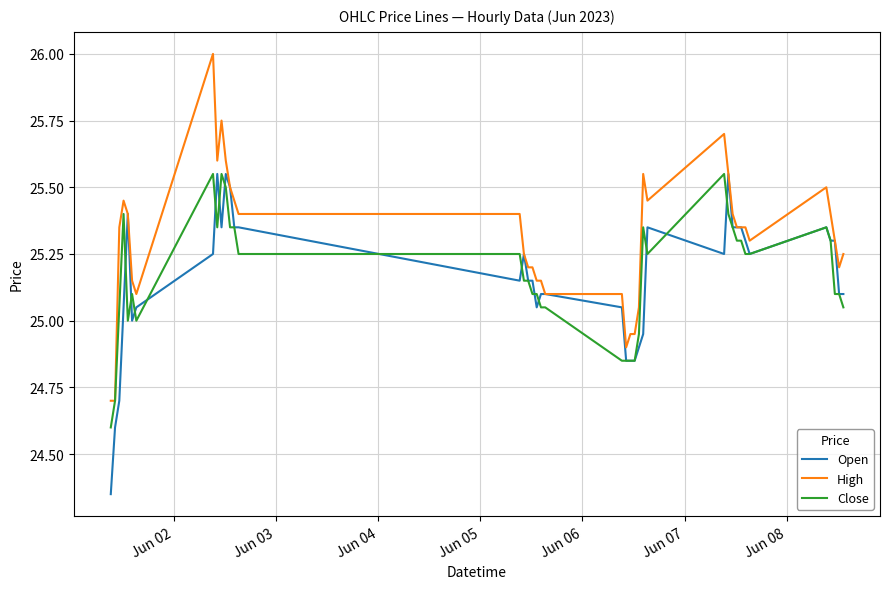

Which series has the largest total across all categories?

High